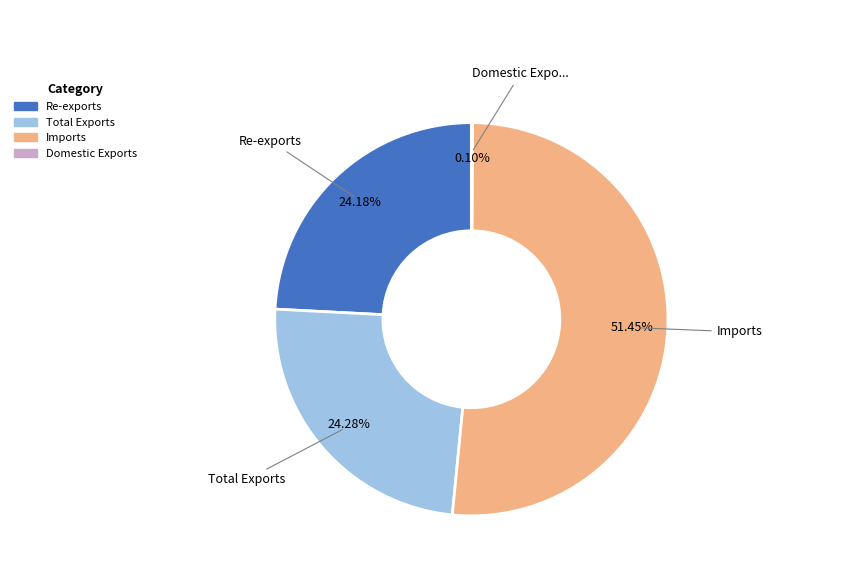

Is there any slice that represents more than half of the pie?

Yes